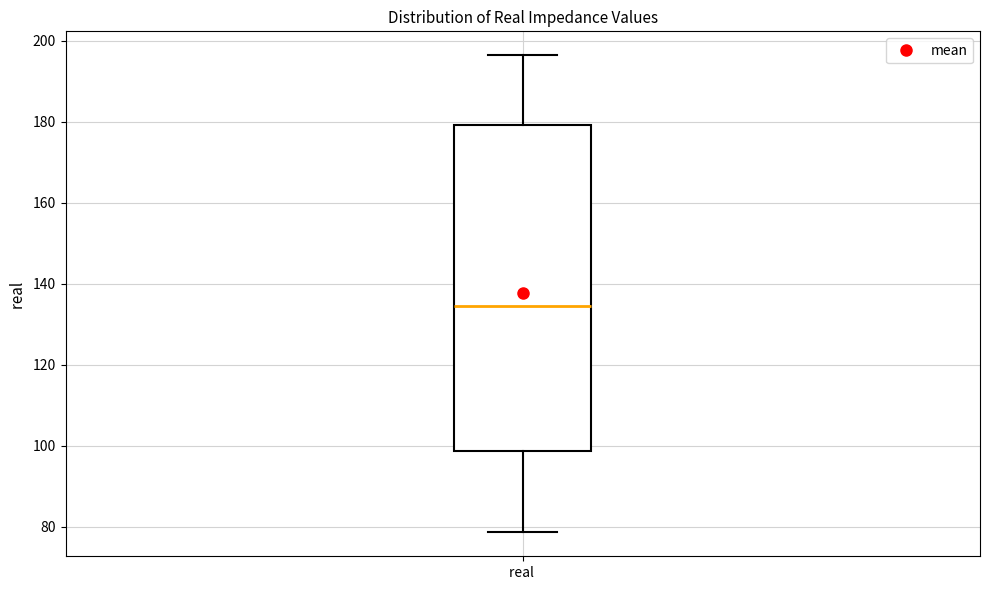

Transcribe this box plot: give where the median line is, the range the box spans, and where the two whiskers end, as read against the y-axis. The values are not printed on the chart, so give them approximately, as read against the axis.

median 134, box 98 to 180, whiskers 78 to 196